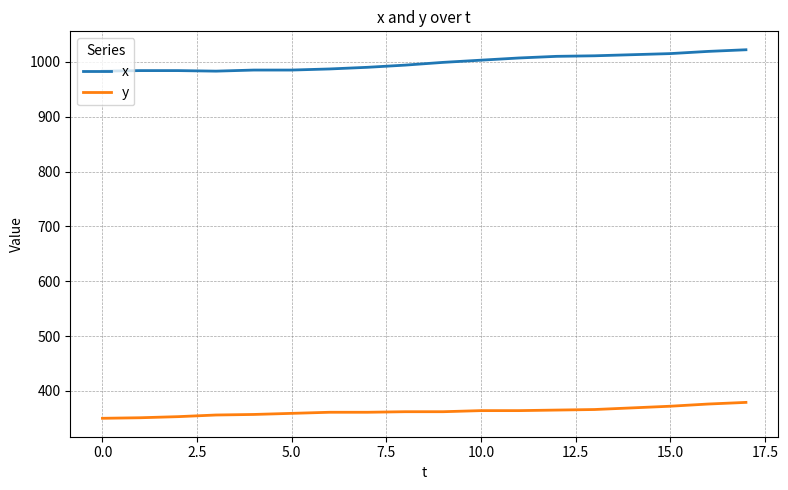

Rank the series by their average value, from lowest to highest.

y, x